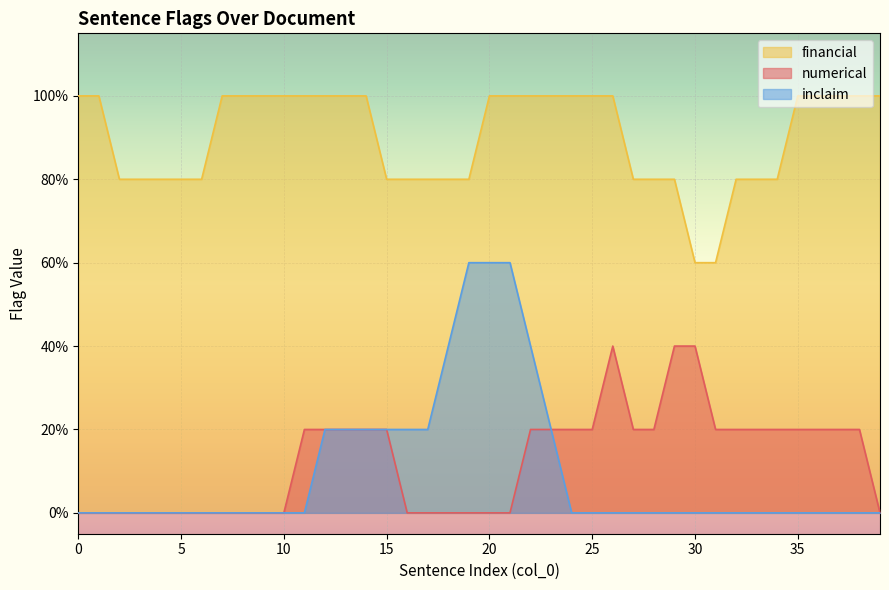

Which series has the largest total across all categories?

financial